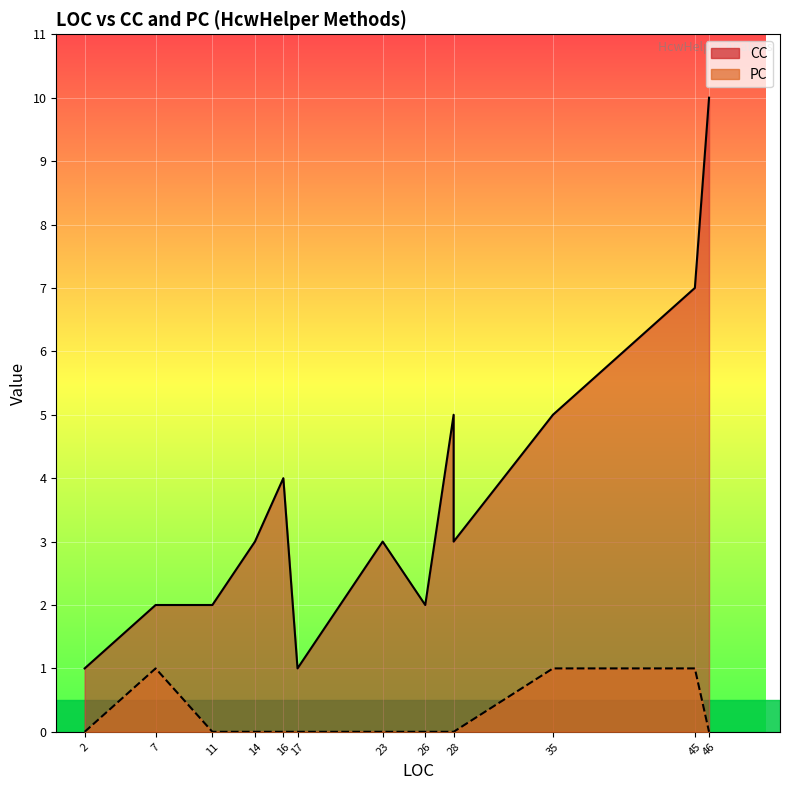

True or false: CC and PC cross at least once.

False